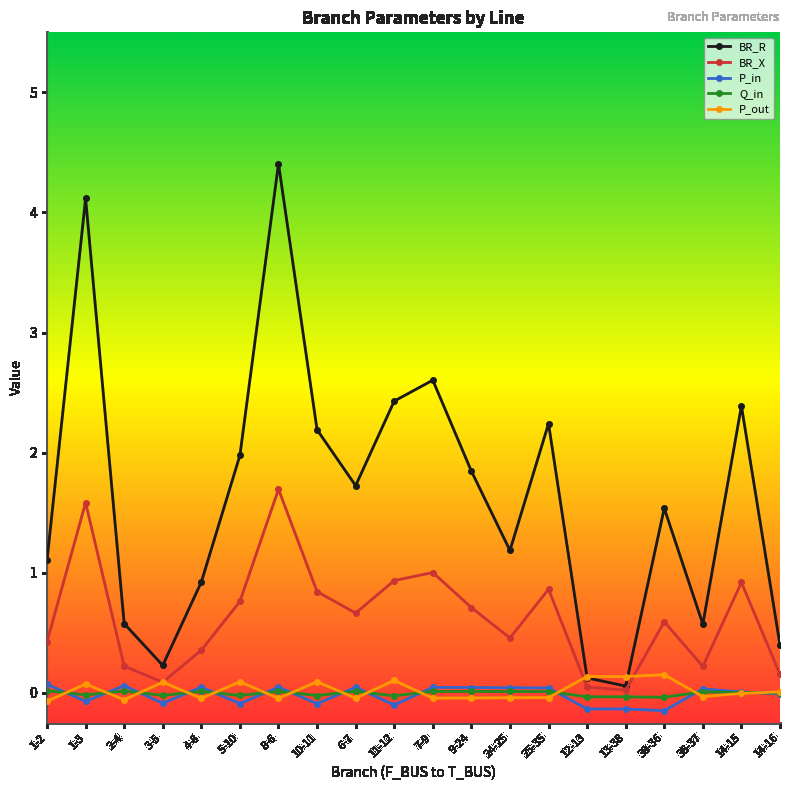

What is the difference between the maximum and minimum values in the P_in series?

0.2